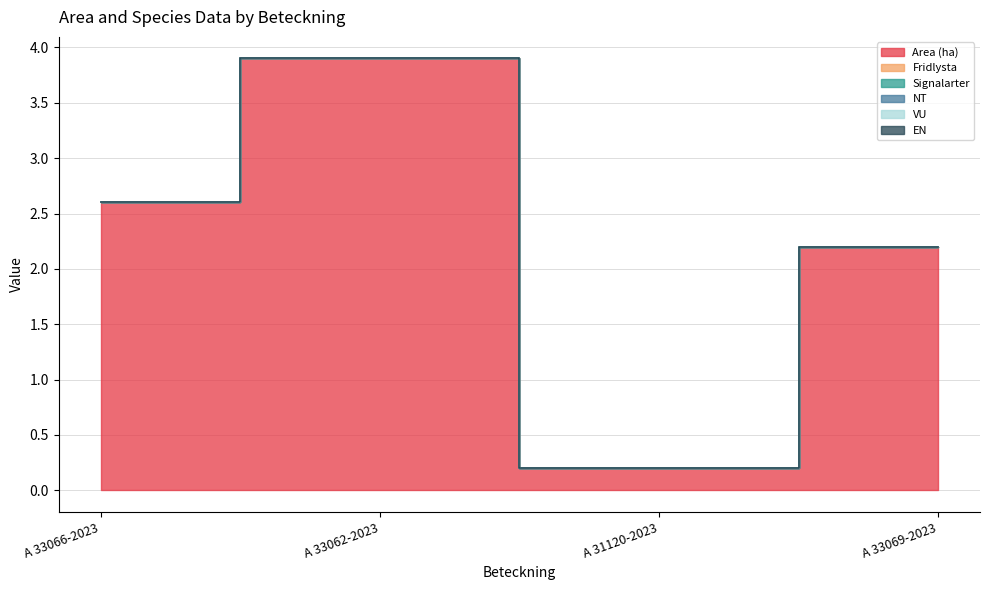

Which category has the highest value across all series?

A 33062-2023